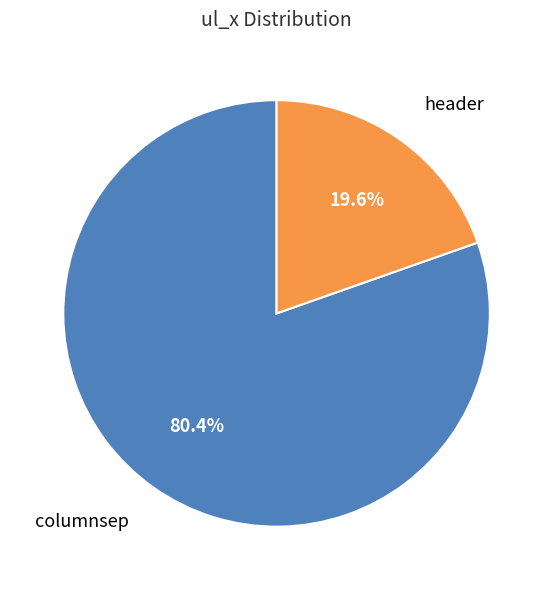

Is there any slice that represents more than half of the pie?

Yes